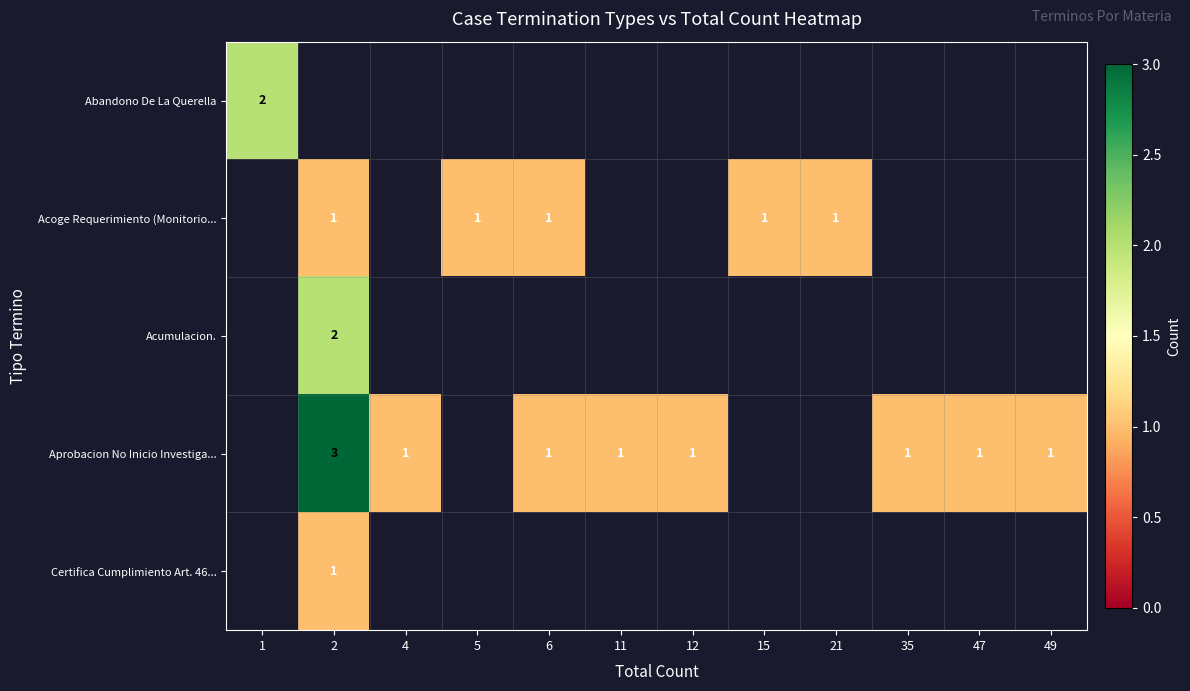

Is the value of Abandono De La Querella at 15 greater than the value of Acumulacion. at 35?

No